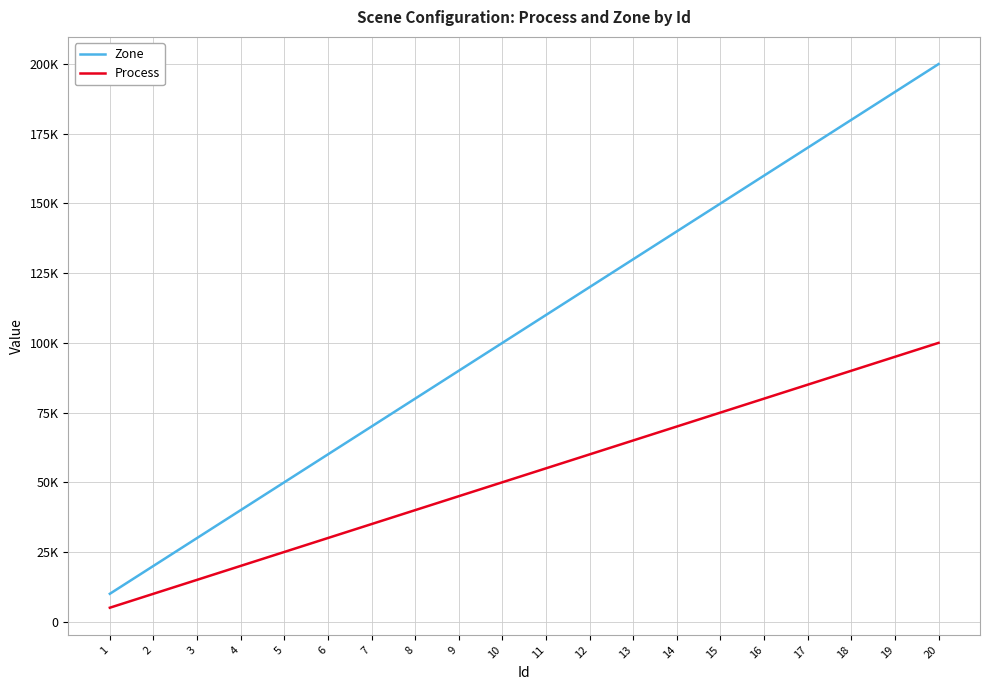

Reading left to right, extract all data points from this chart.

Zone: 10000	20000	30000	40000	50000	60000	70000	80000	90000	100000	110000	120000	130000	140000	150000	160000	170000	180000	190000	200000
Process: 5000	10000	15000	20000	25000	30000	35000	40000	45000	50000	55000	60000	65000	70000	75000	80000	85000	90000	95000	100000